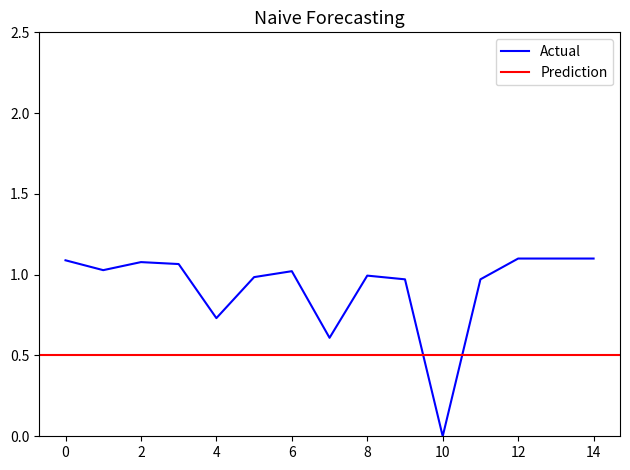

The value of Actual at 2 is 1.1. True or false?

True